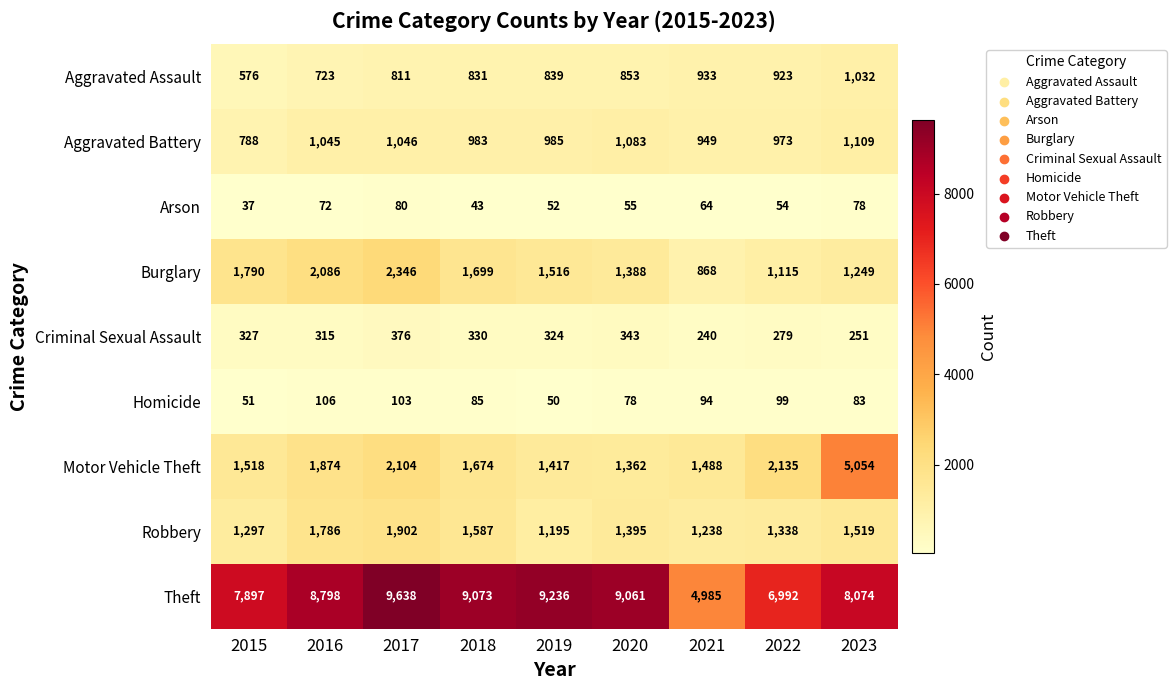

What is the total value across all series at 2017?

18406